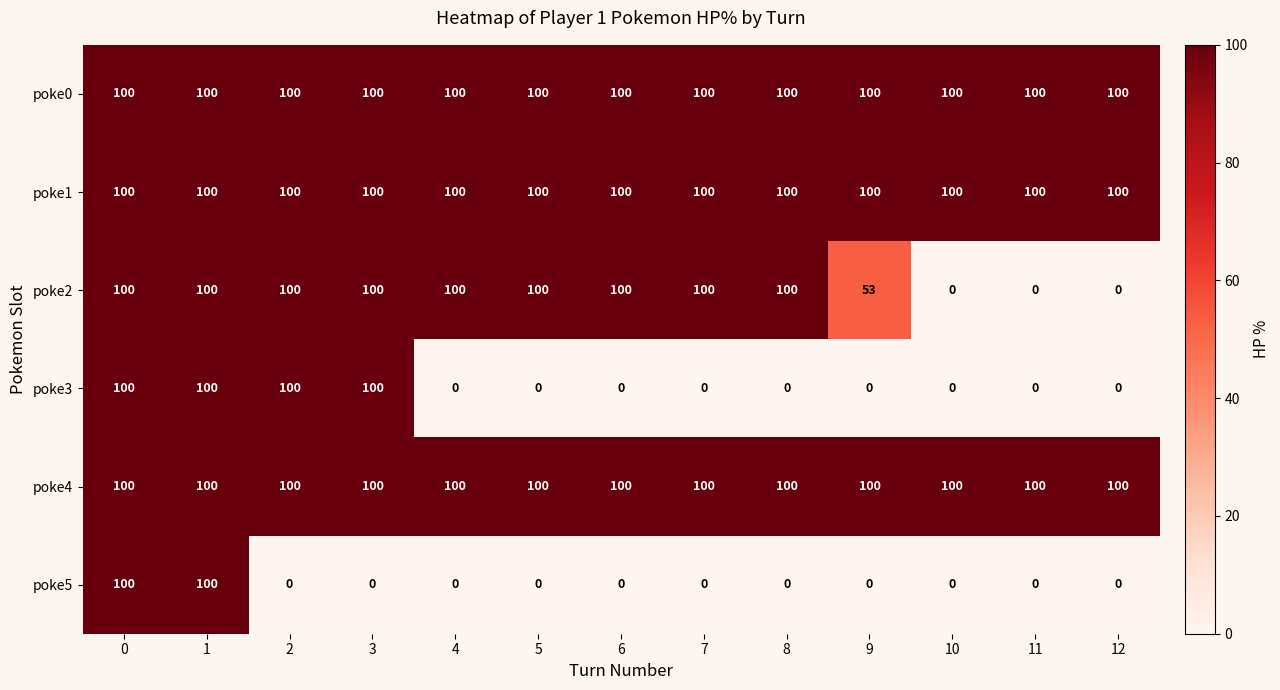

Is it true that poke2 equals 36 at 8?

False